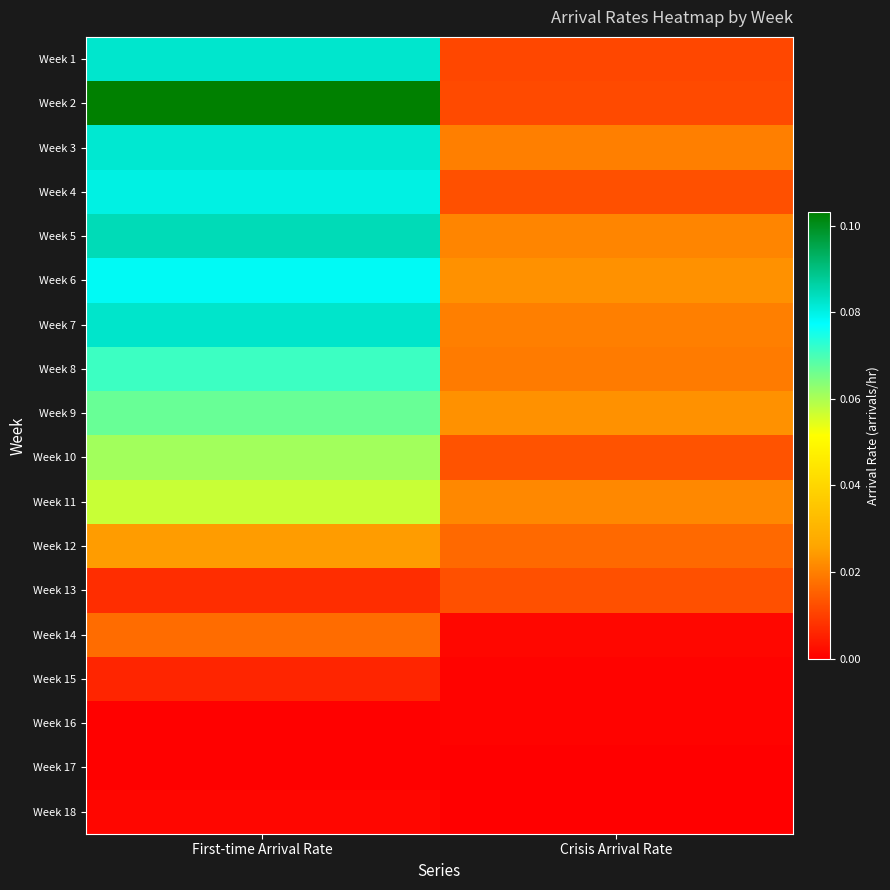

Count the number of data series in this chart.

18